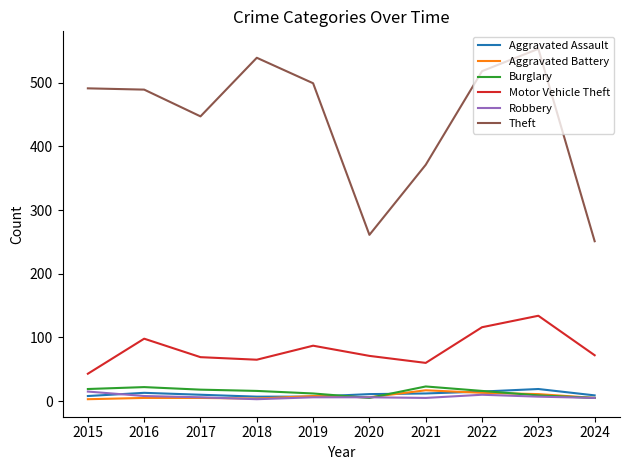

Which series has the widest spread of values?

Theft